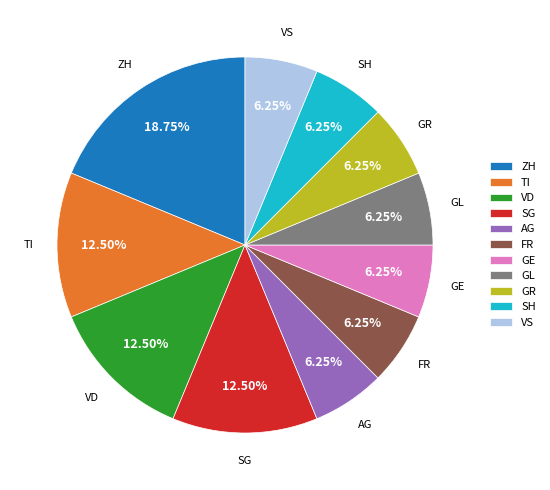

How many segments does this pie chart have?

11